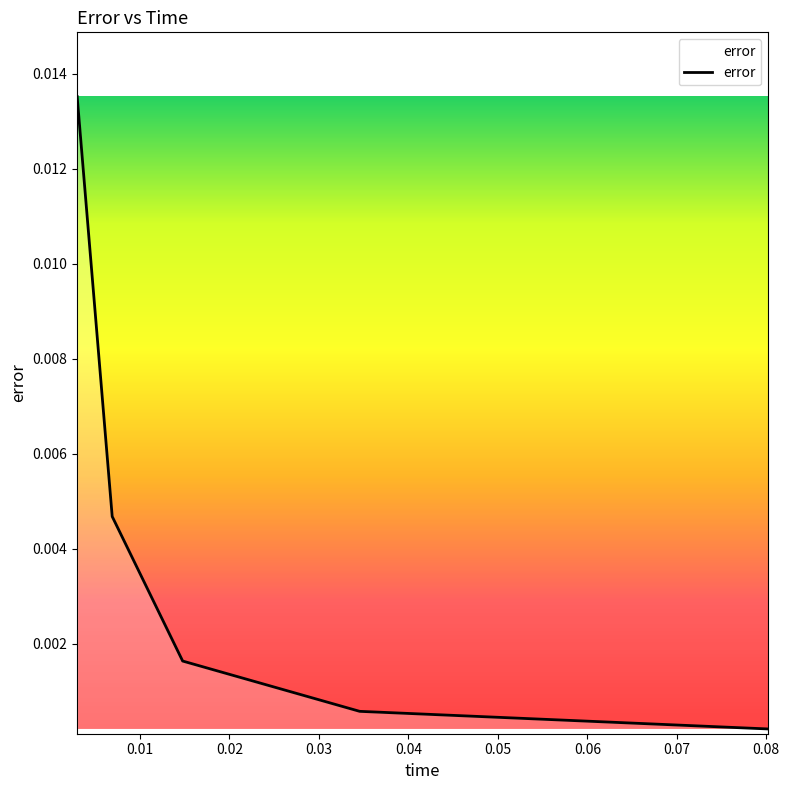

True or false: there are more than 0 points higher than both neighbors.

False